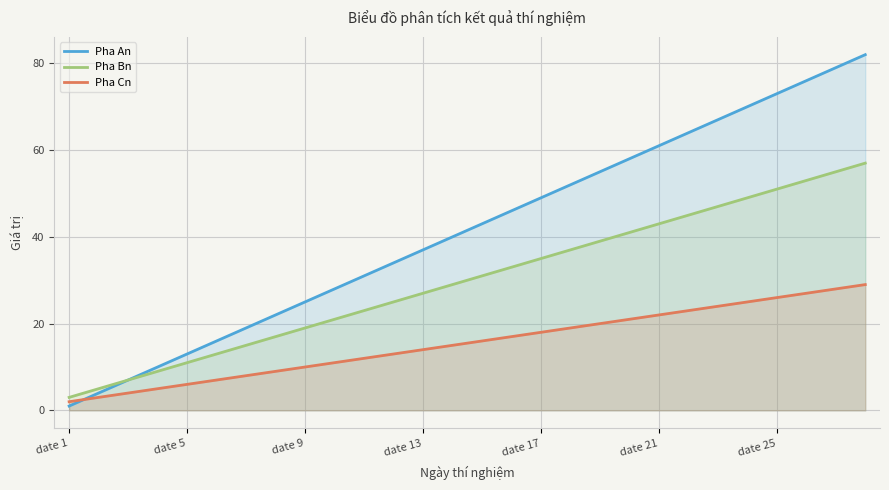

True or false: Pha Cn and Pha Bn cross at least once.

False